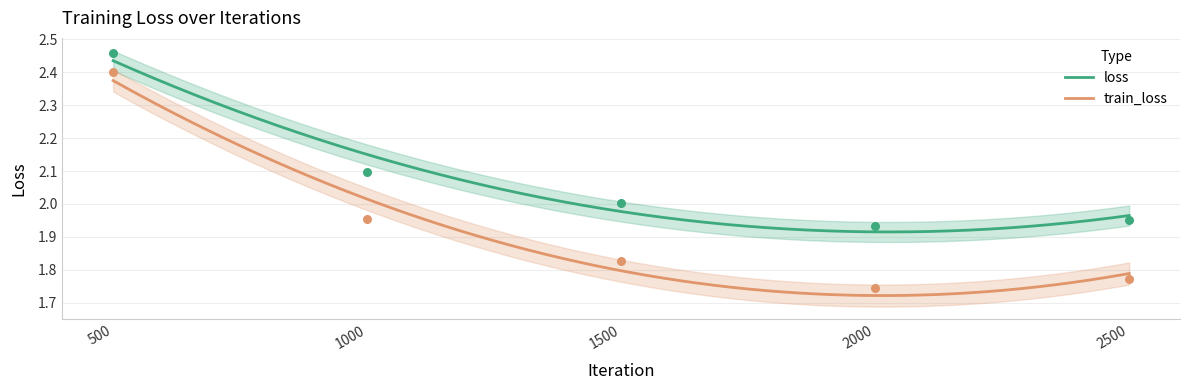

Which series contains the highest Y value?

loss